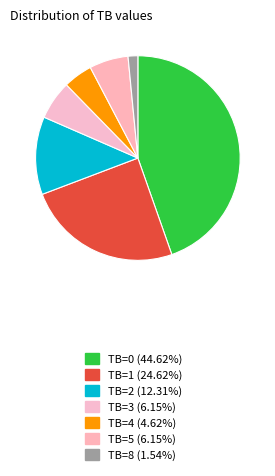

How many slices are in this pie chart?

7